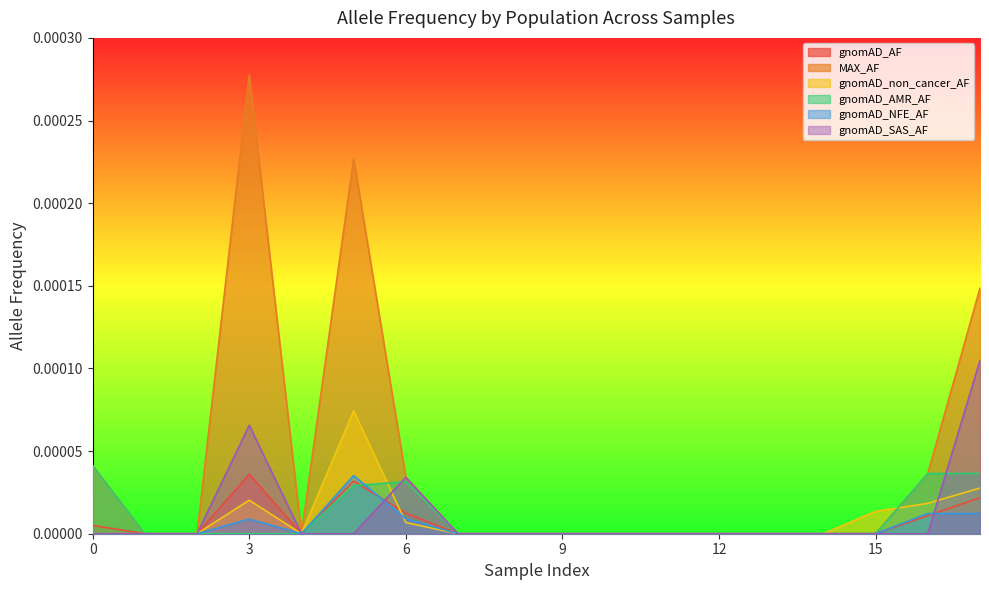

Is it true that gnomAD_AMR_AF equals 0.0 at 0?

False